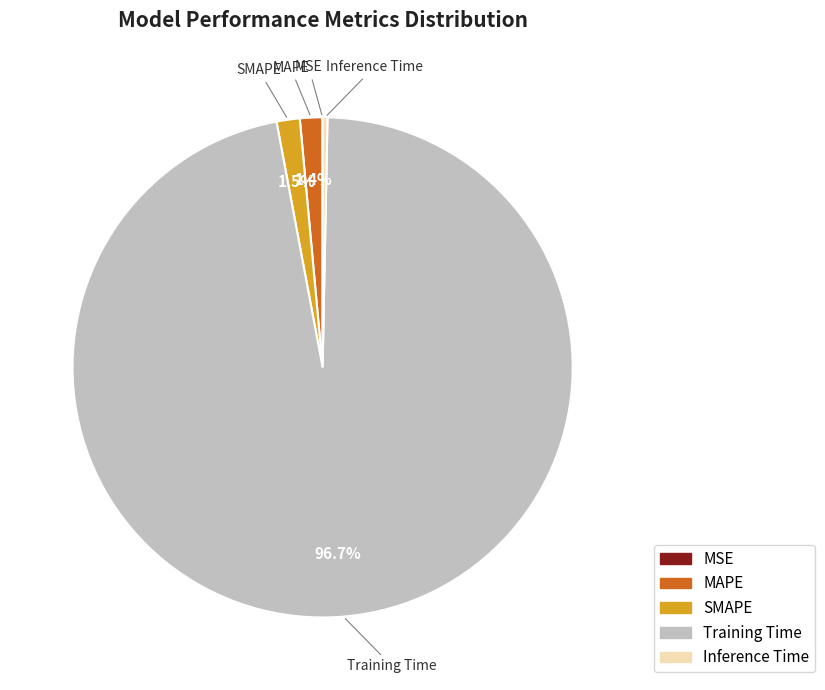

Which slice is the largest?

Training Time